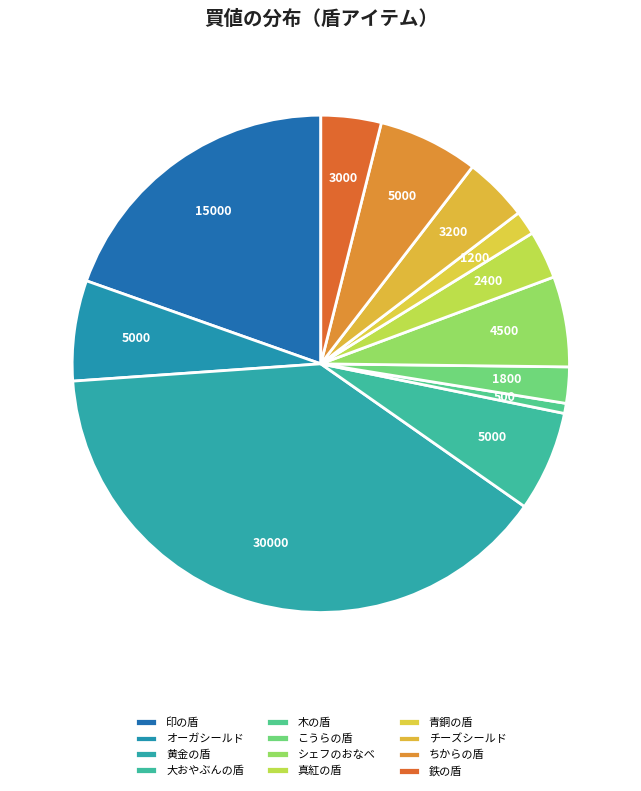

Count the number of slices in the pie.

12